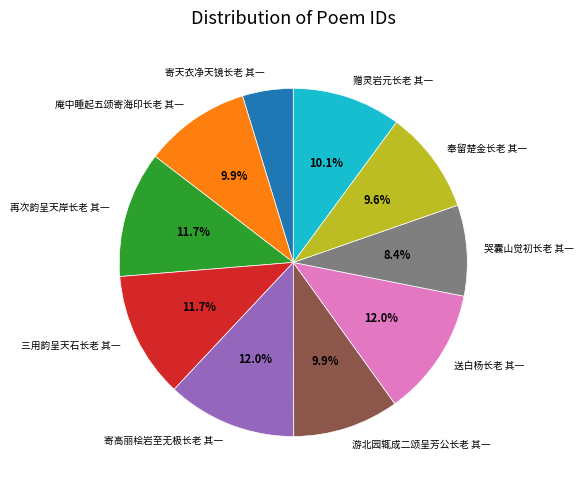

Which has a higher value, 再次韵呈天岸长老 其一 or 哭囊山觉初长老 其一?

再次韵呈天岸长老 其一